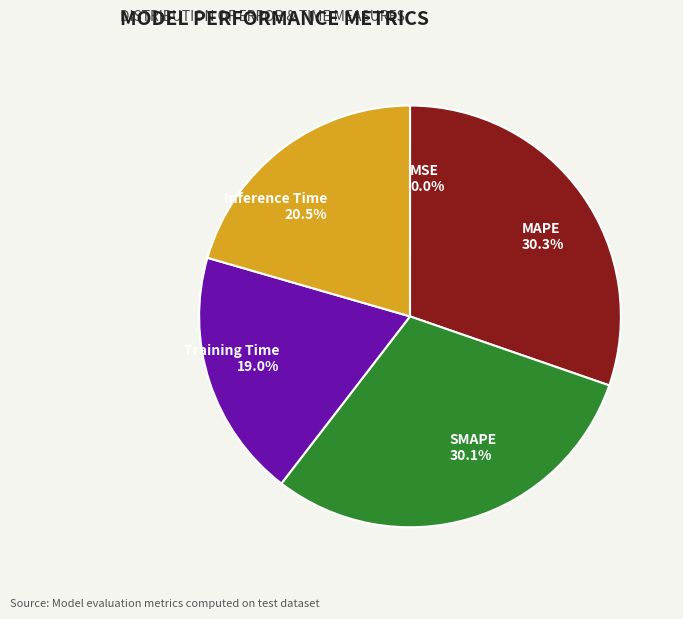

How much of the chart is everything except MAPE?

69.7%